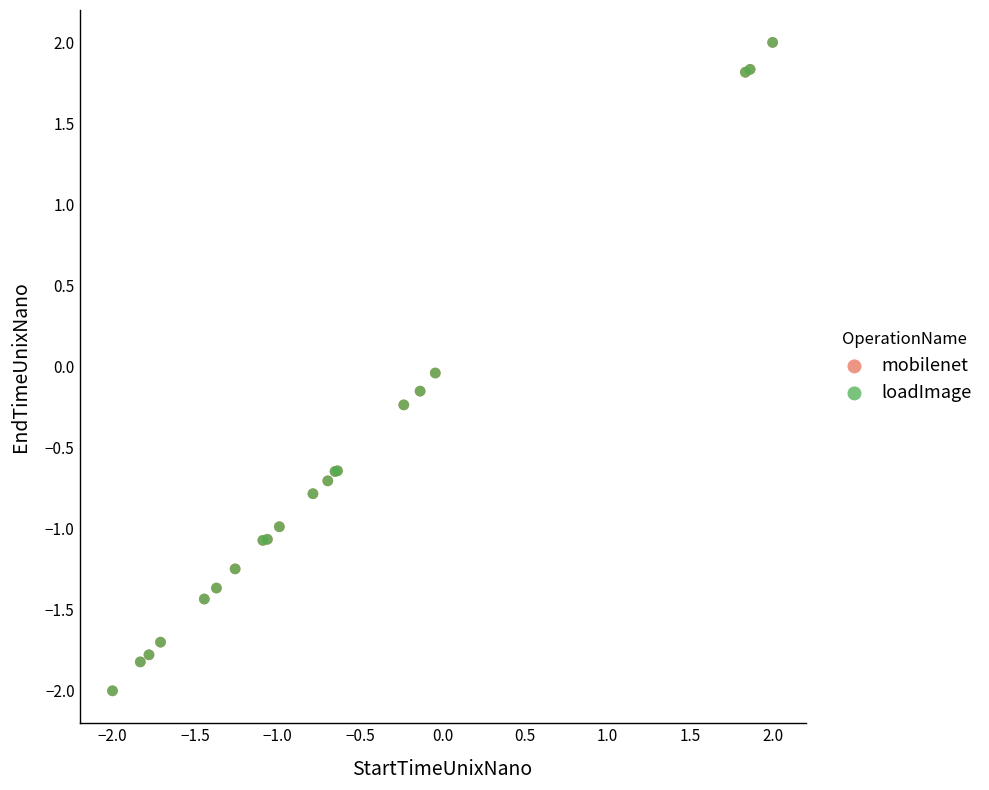

What are all the series names shown in the legend?

mobilenet, loadImage